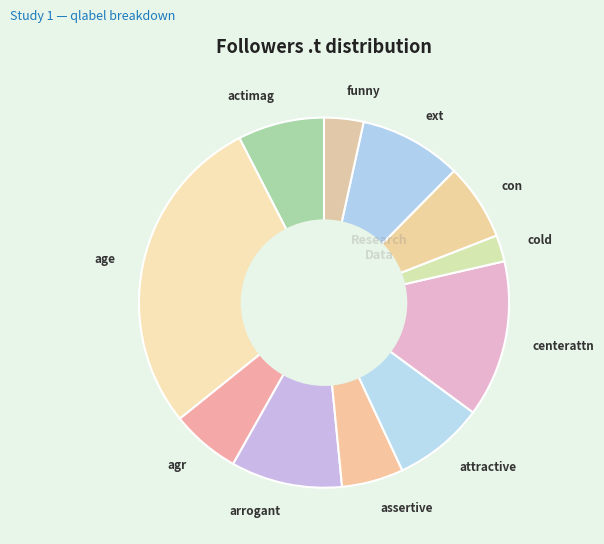

How many segments does this pie chart have?

11